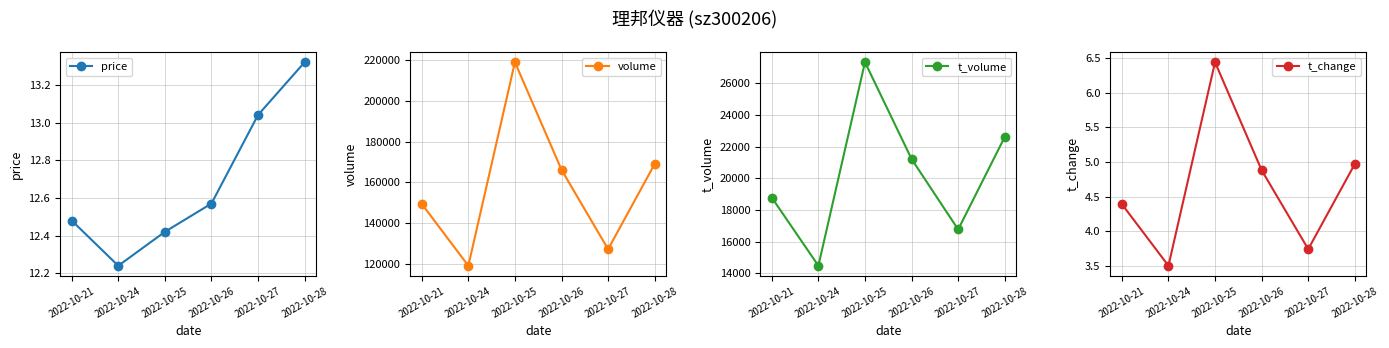

How many data points in volume are less than 166239?

3